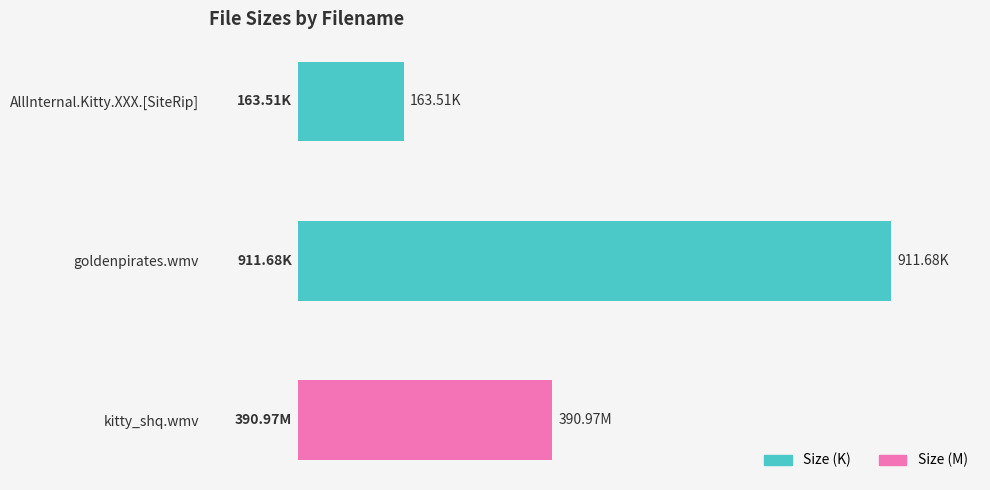

Is it true that the value at kitty_shq.wmv is 124.5?

False